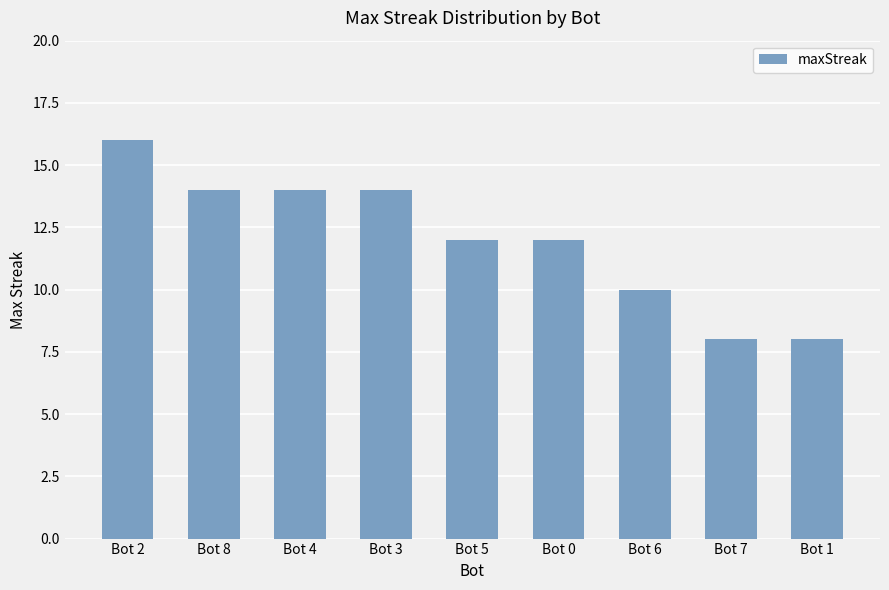

Reading left to right, what are all the values shown in this chart?

16	14	14	14	12	12	10	8	8